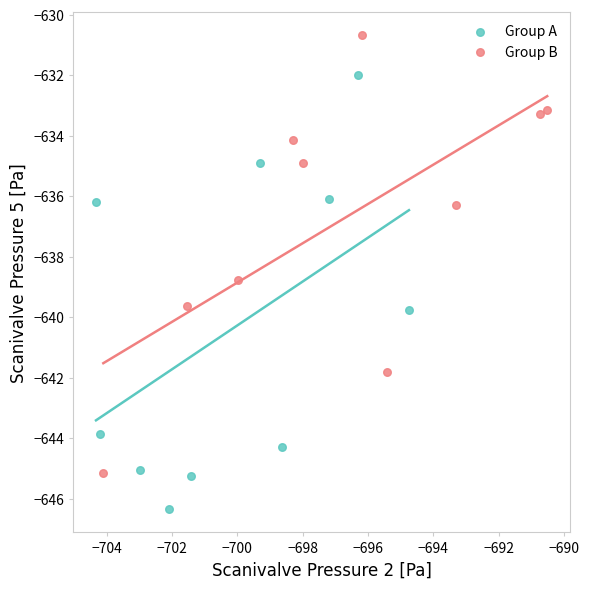

Which series contains the highest Y value?

Group B